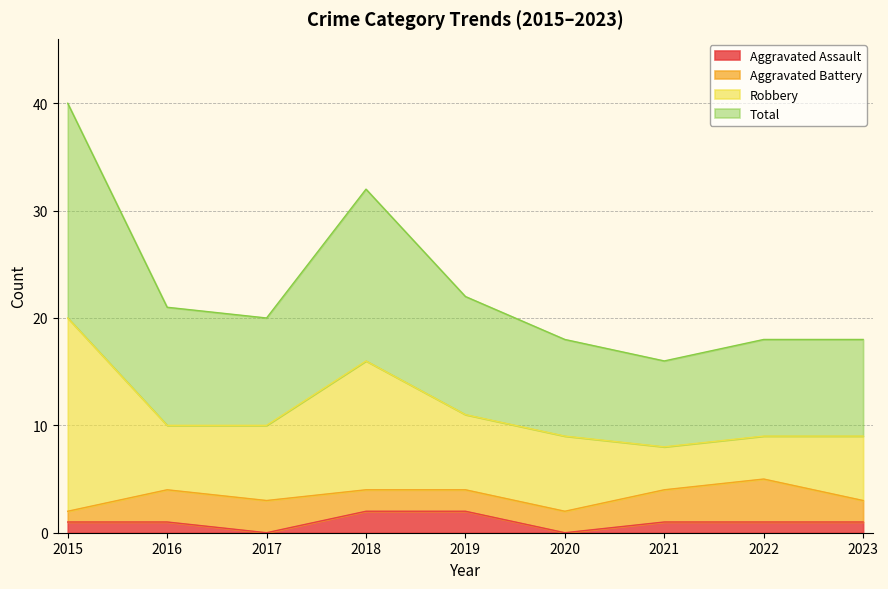

At which category is the sum across all series the highest?

2015